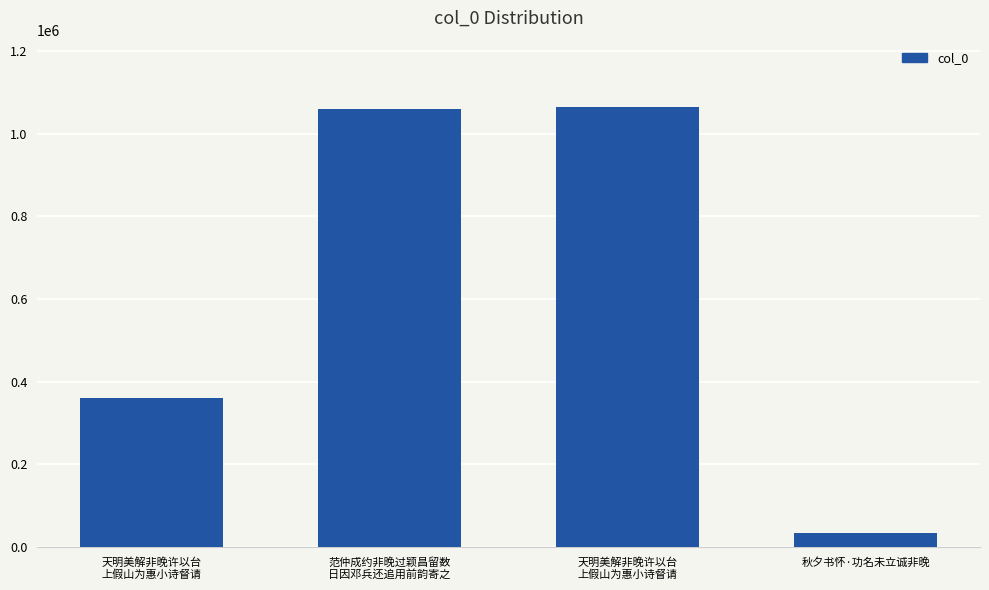

True or false: the data shows 1904488 at 天明美解非晚许以台
上假山为惠小诗督请.

False